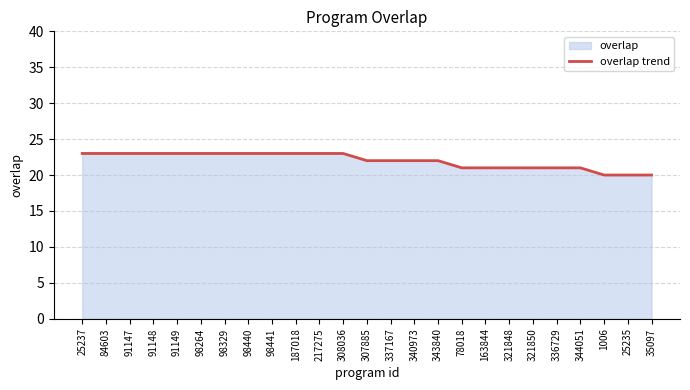

List the labels in order of value, largest first.

25237, 84603, 91147, 91148, 91149, 98264, 98329, 98440, 98441, 187018, 217275, 308036, 307885, 337167, 340973, 343840, 78018, 163844, 321848, 321850, 336729, 344051, 1006, 25235, 35097